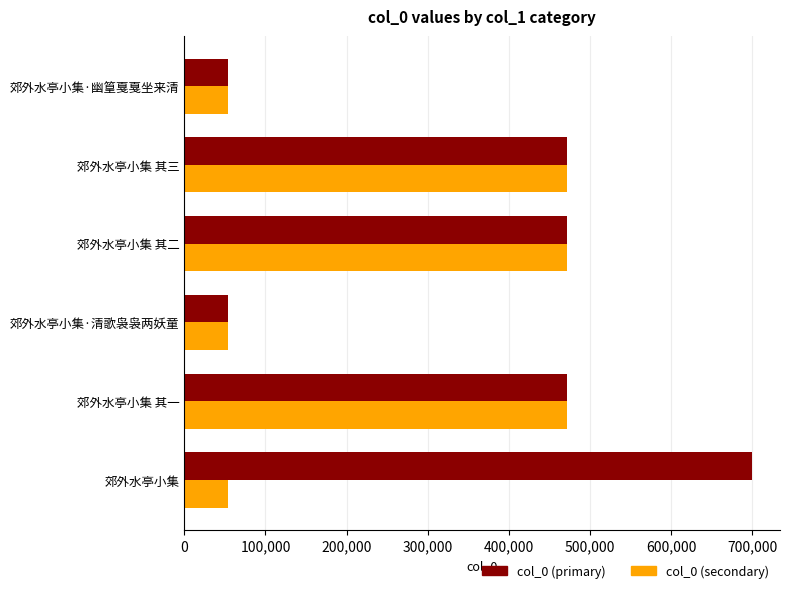

What is the lowest value of the col_0 (primary) series?

54023